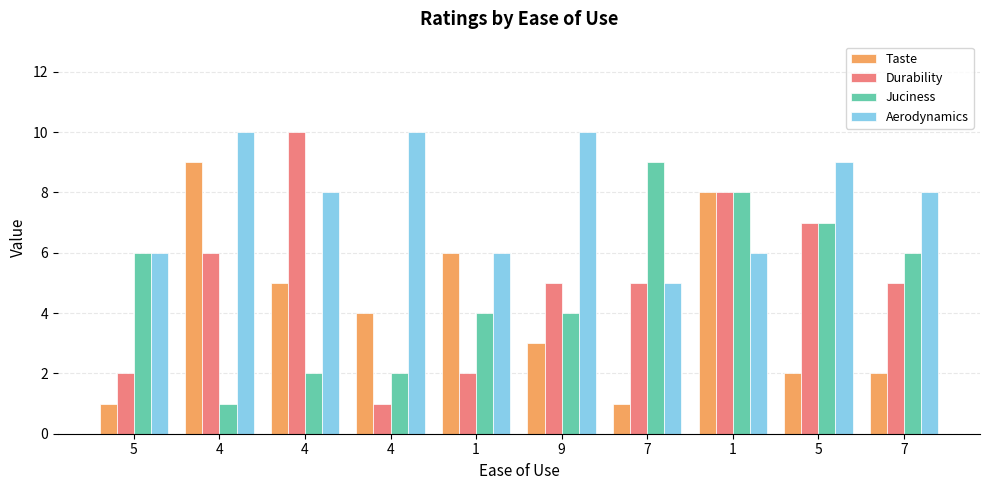

The Aerodynamics series shows 8 at 7. True or false?

True